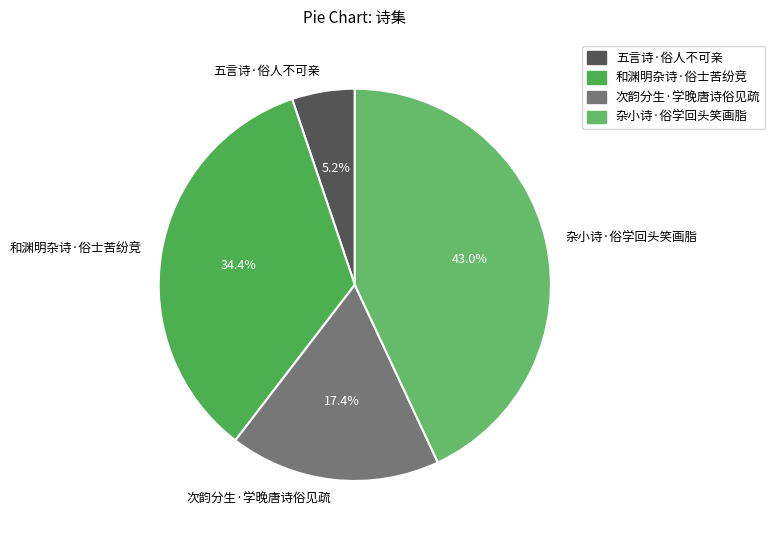

Count the number of slices in the pie.

4